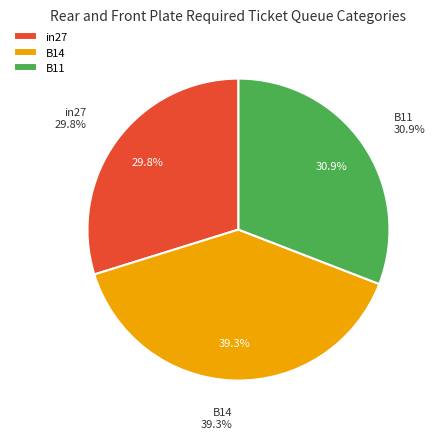

Does any single category account for the majority?

No